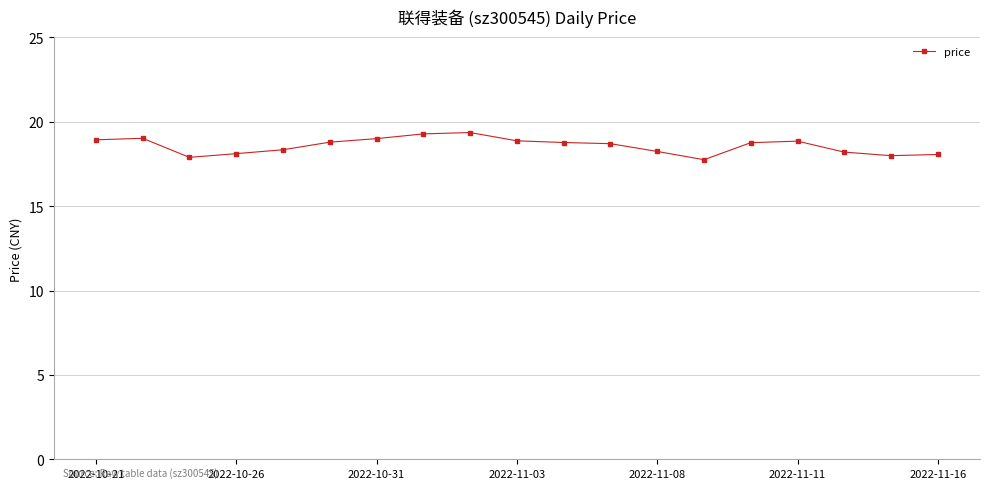

How many categories are shown in the chart?

19